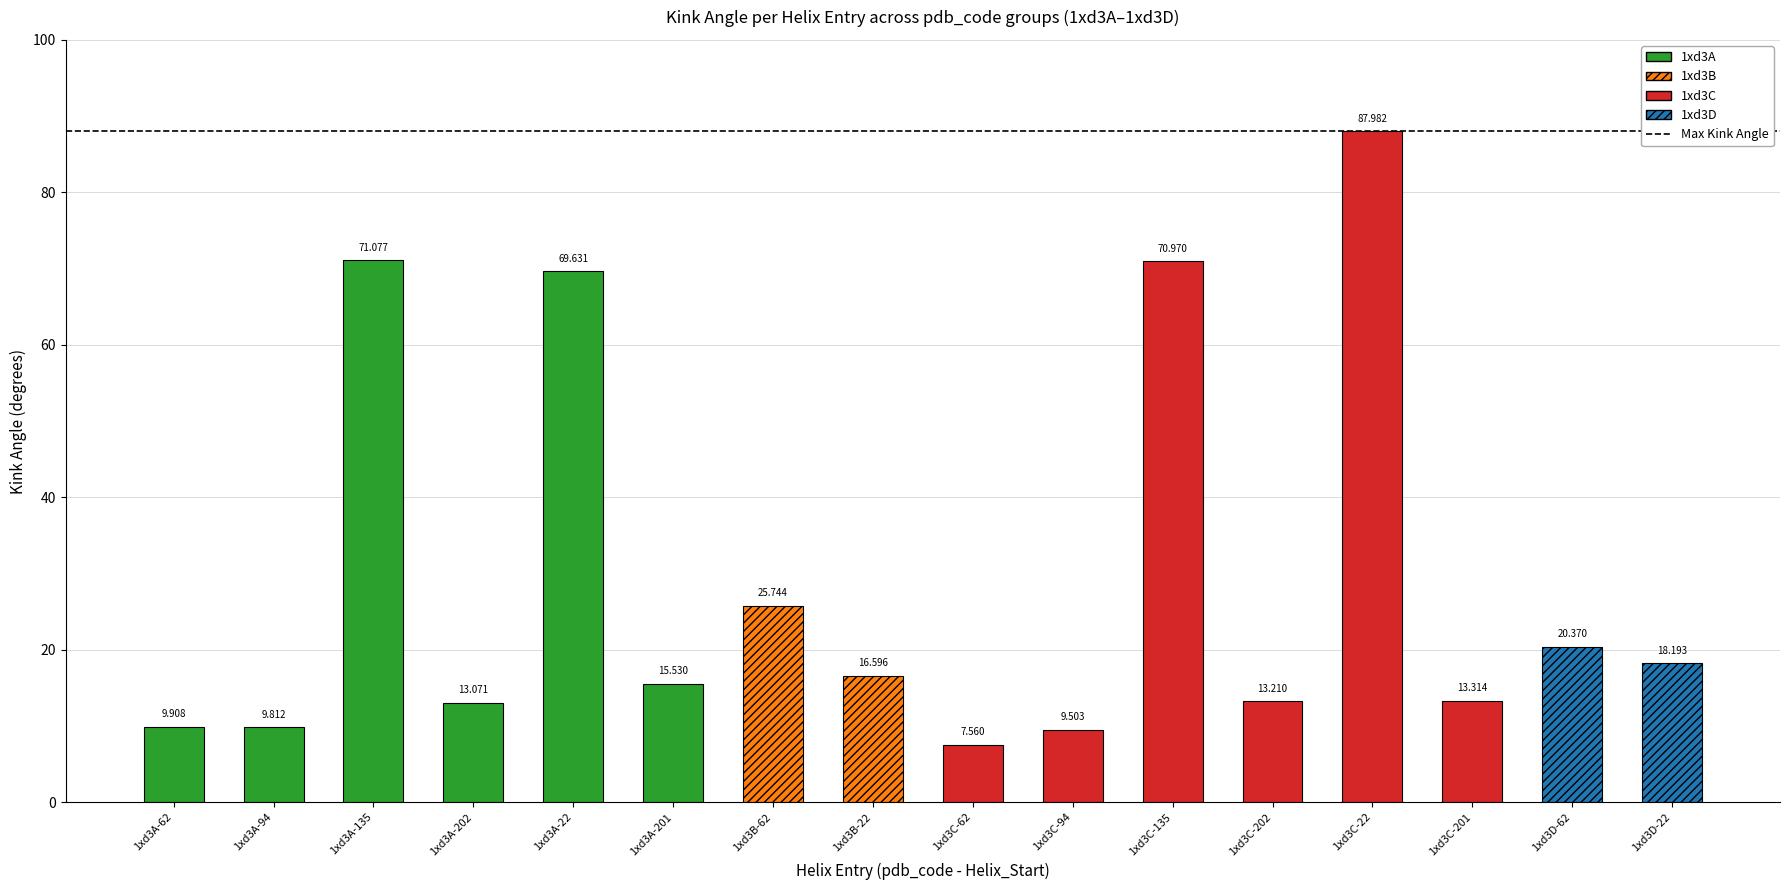

At which category does the chart reach its peak across all series?

1xd3C-22